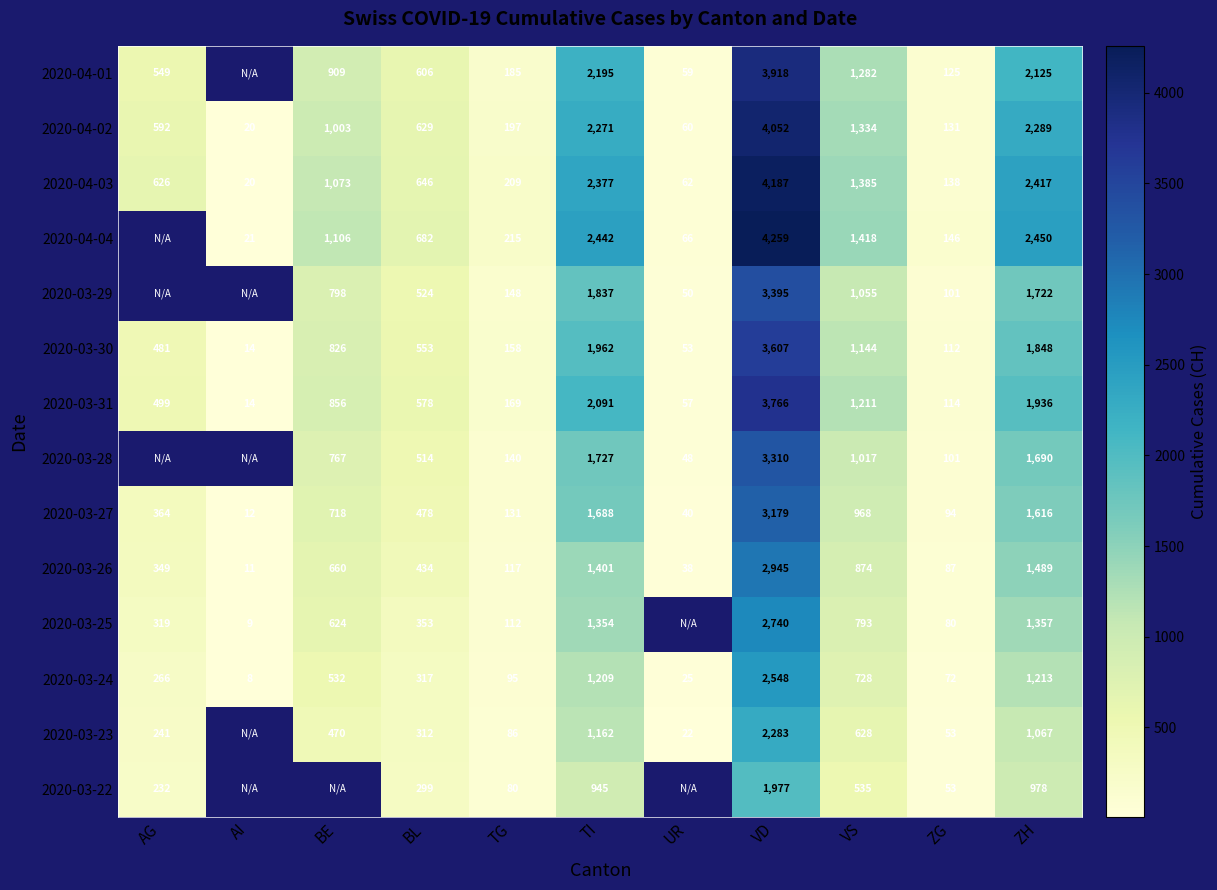

What is the difference between the maximum and second lowest values in the 2020-04-03 series?

4125